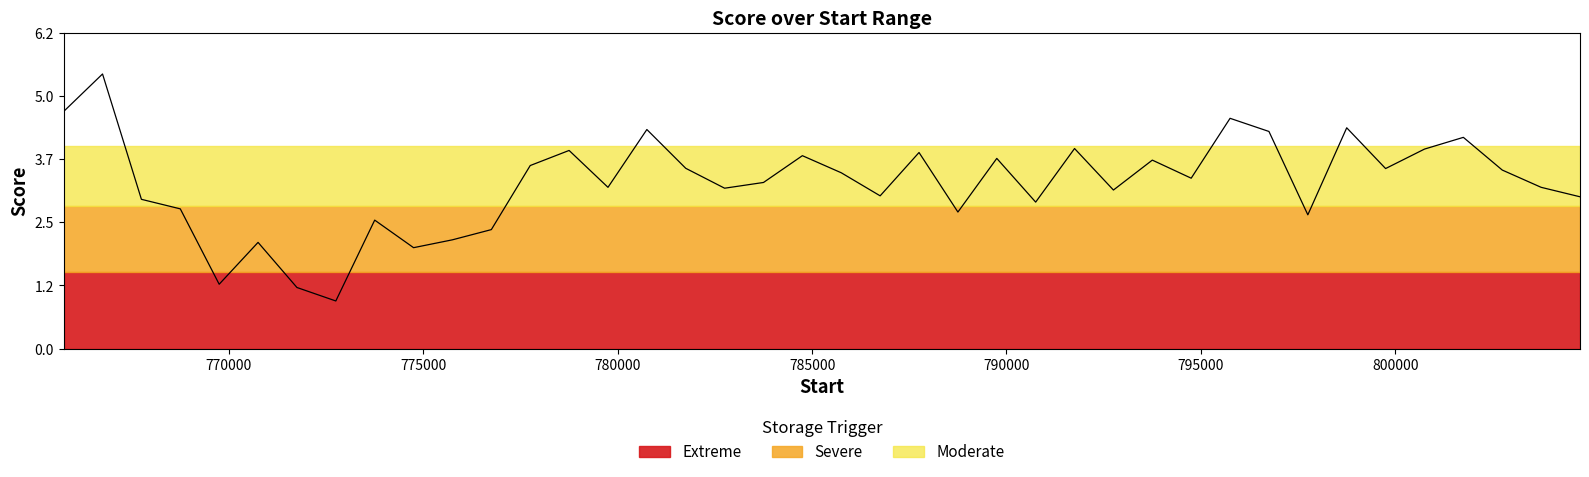

Reading left to right, extract all data points from this chart.

4.7	5.4	2.9	2.8	1.3	2.1	1.2	0.9	2.5	2.0	2.1	2.3	3.6	3.9	3.2	4.3	3.6	3.2	3.3	3.8	3.5	3.0	3.9	2.7	3.7	2.9	3.9	3.1	3.7	3.4	4.5	4.3	2.6	4.4	3.5	3.9	4.2	3.5	3.2	3.0